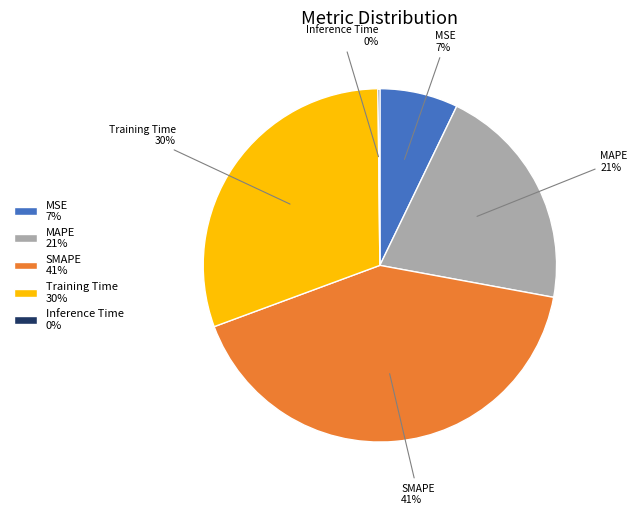

Is it true that Training Time is 40% of the pie?

False